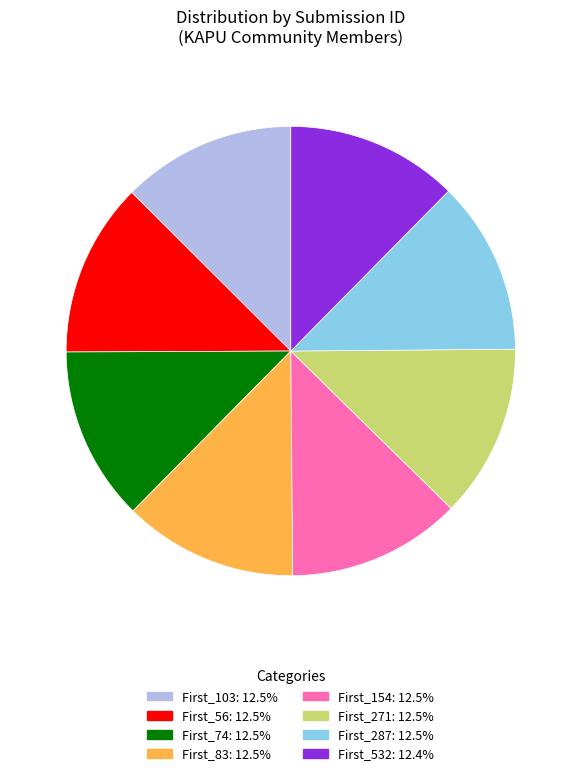

What is the ratio of the value at First_103 to the value at First_74?

1.0